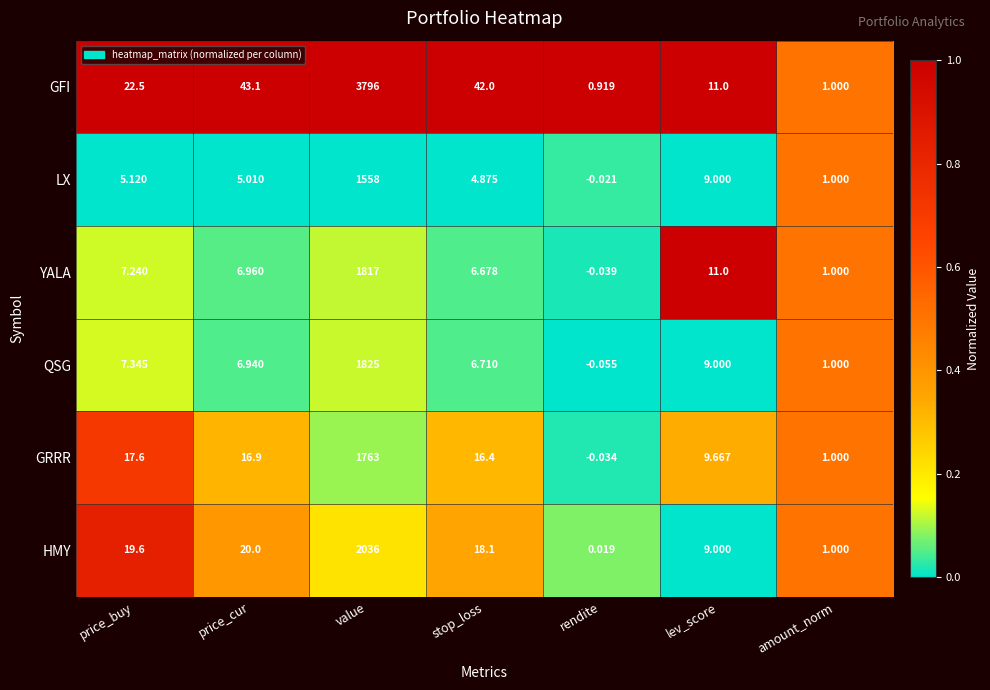

At which category is the sum across all series the highest?

value